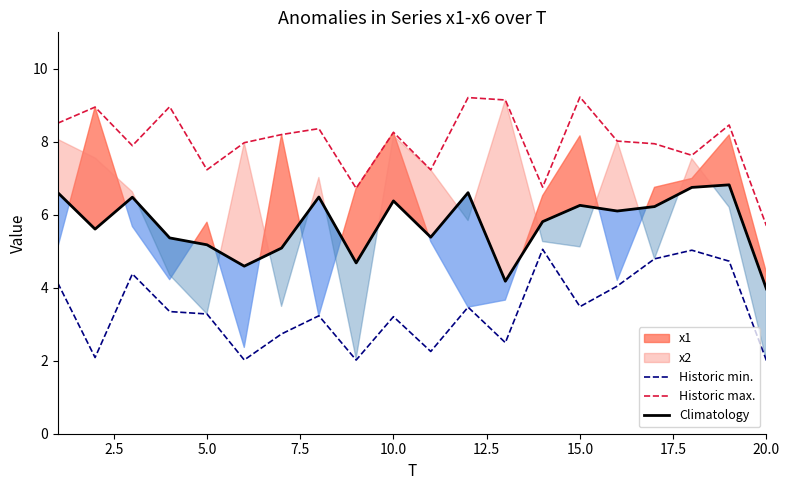

True or false: Climatology and Historic min. intersect in this chart.

False